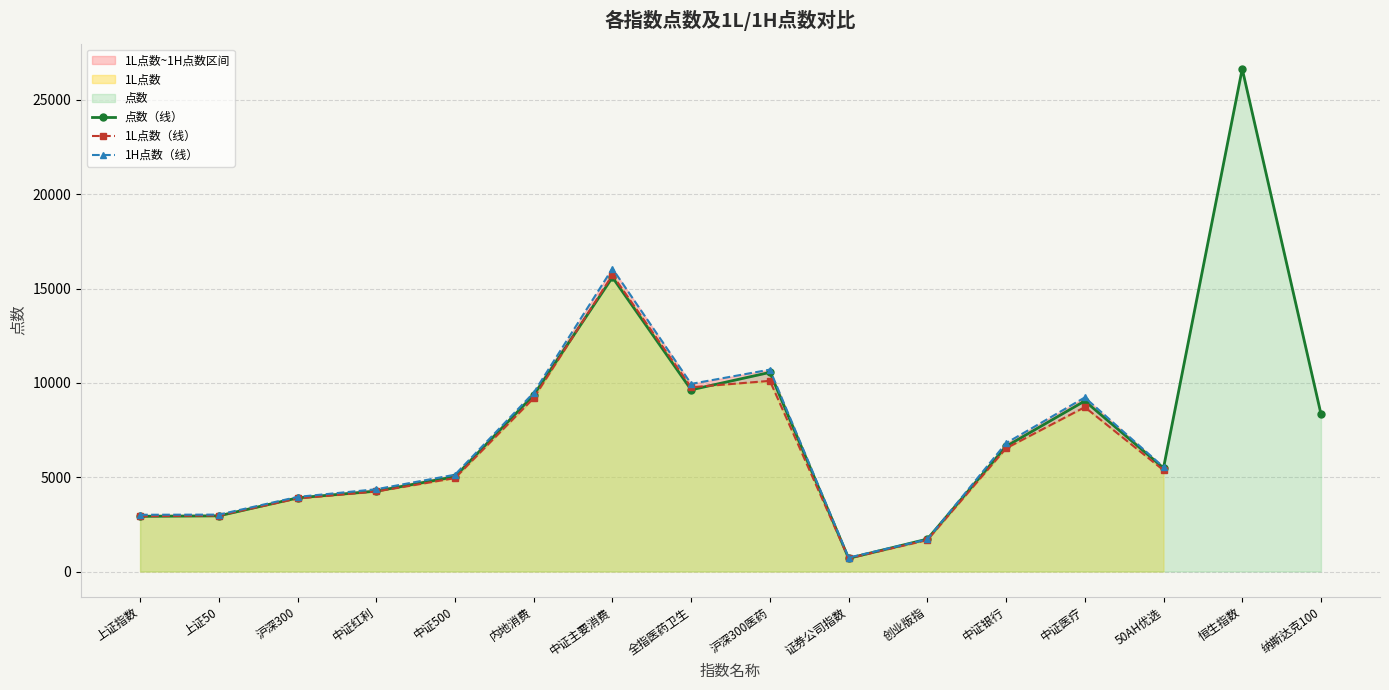

Which series has the widest spread of values?

点数（线）